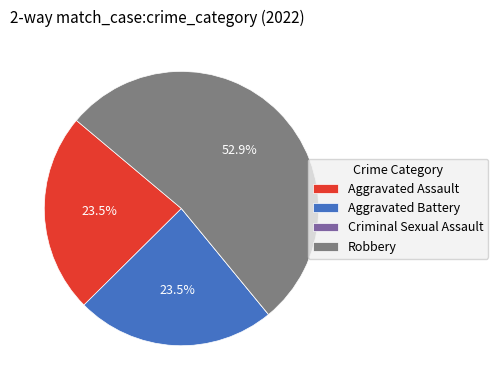

Which category has the biggest portion of the pie?

Robbery